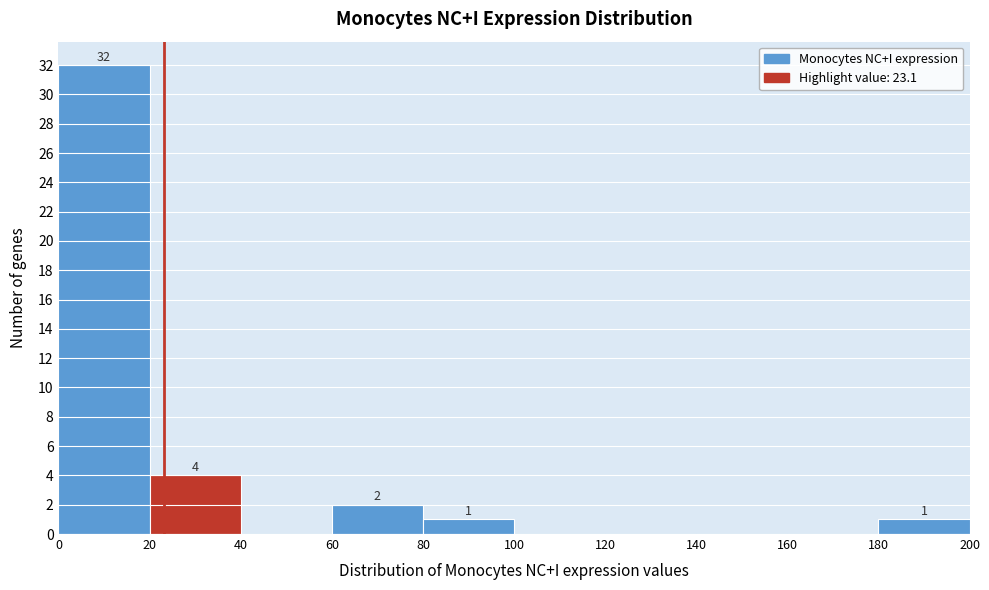

Which range on the x-axis has the tallest bar?

0 to 20